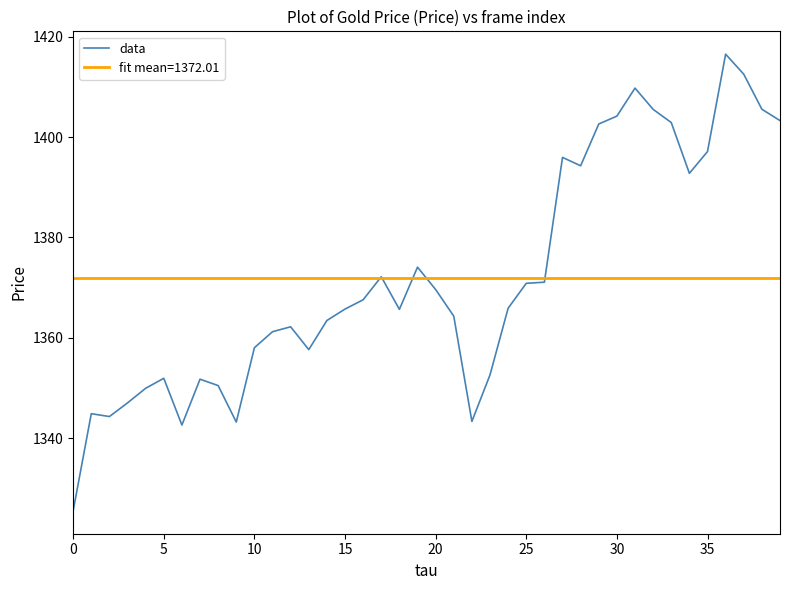

Rank the series by their maximum value, from lowest to highest.

fit mean=1372.01, data